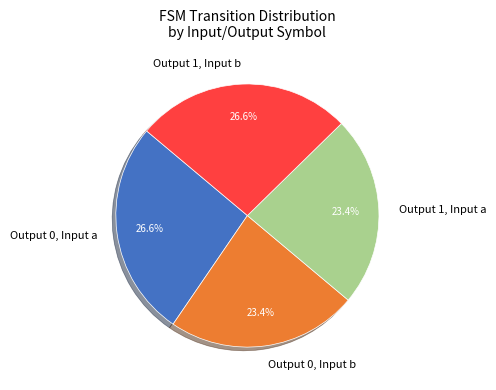

Which has a higher value, Output 0, Input a or Output 1, Input a?

Output 0, Input a